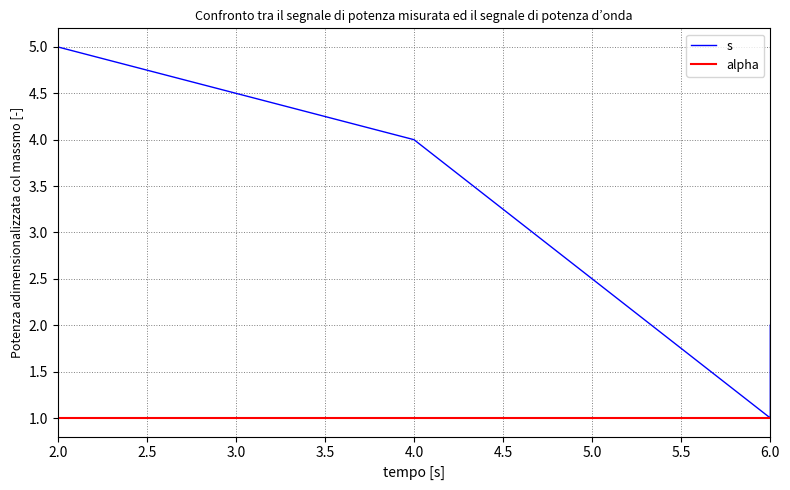

True or false: s and alpha cross at least once.

False